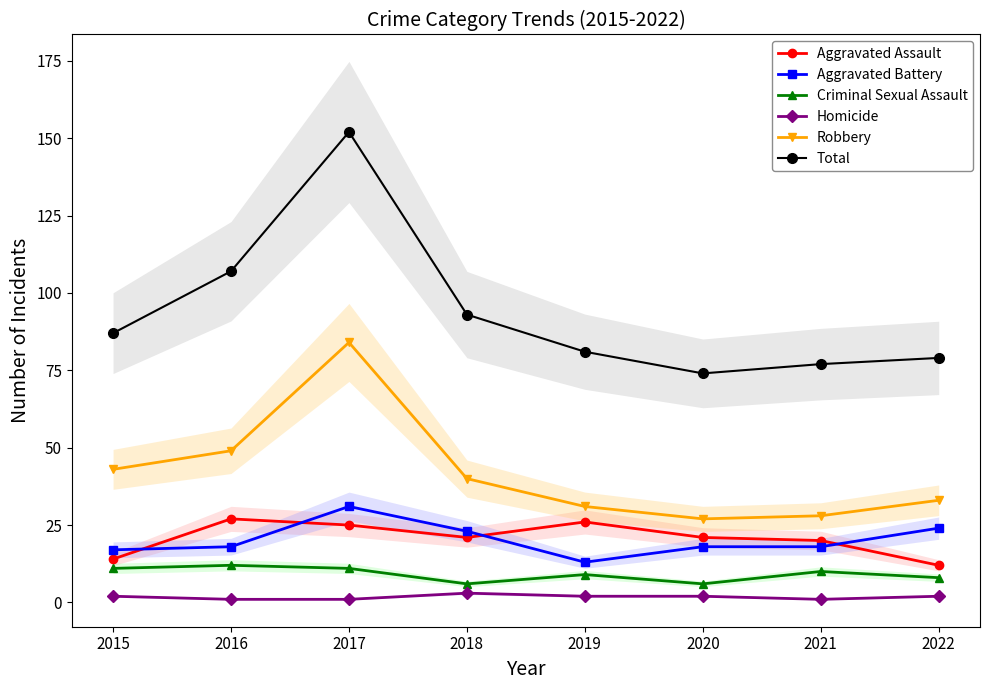

True or false: Homicide has a value of 1 at 2016.

True